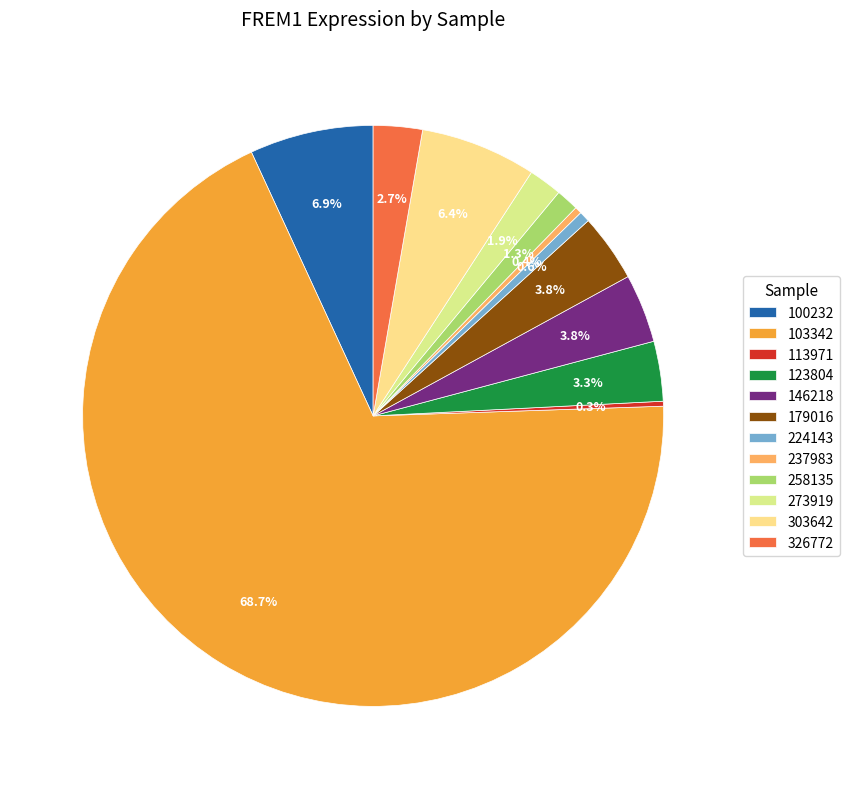

How many segments does this pie chart have?

12